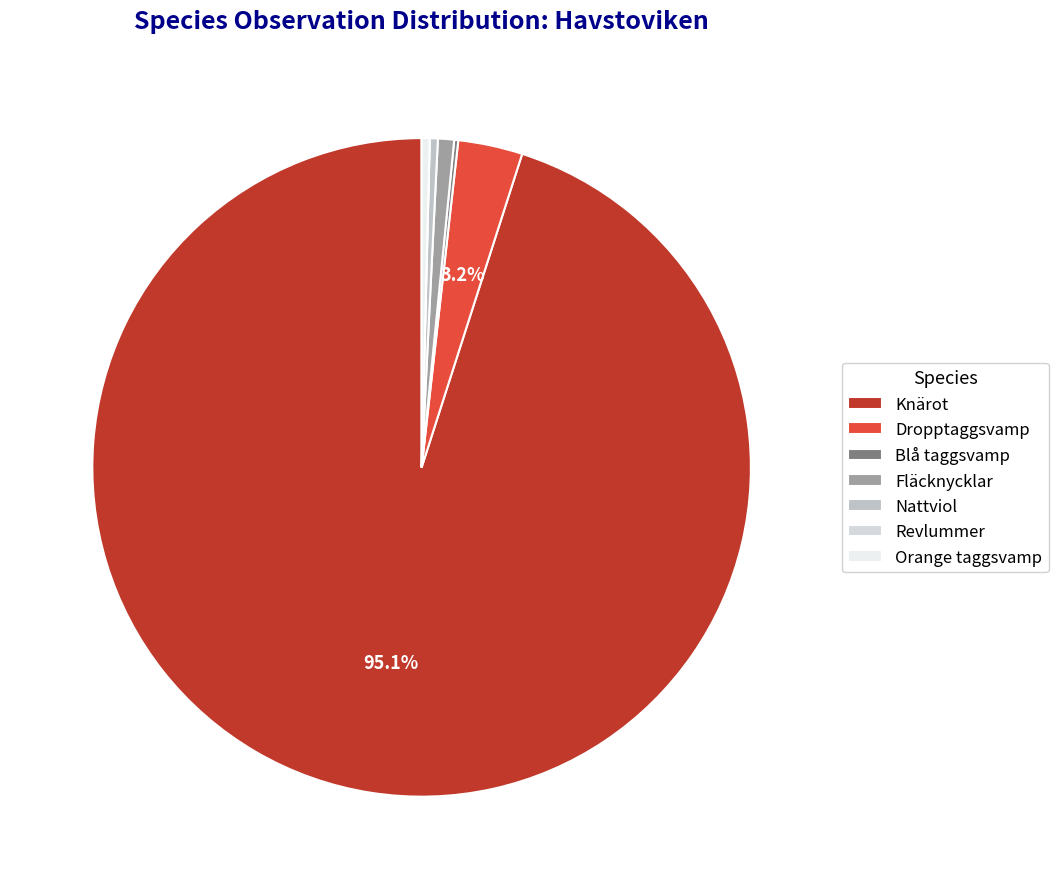

Count the number of slices in the pie.

7